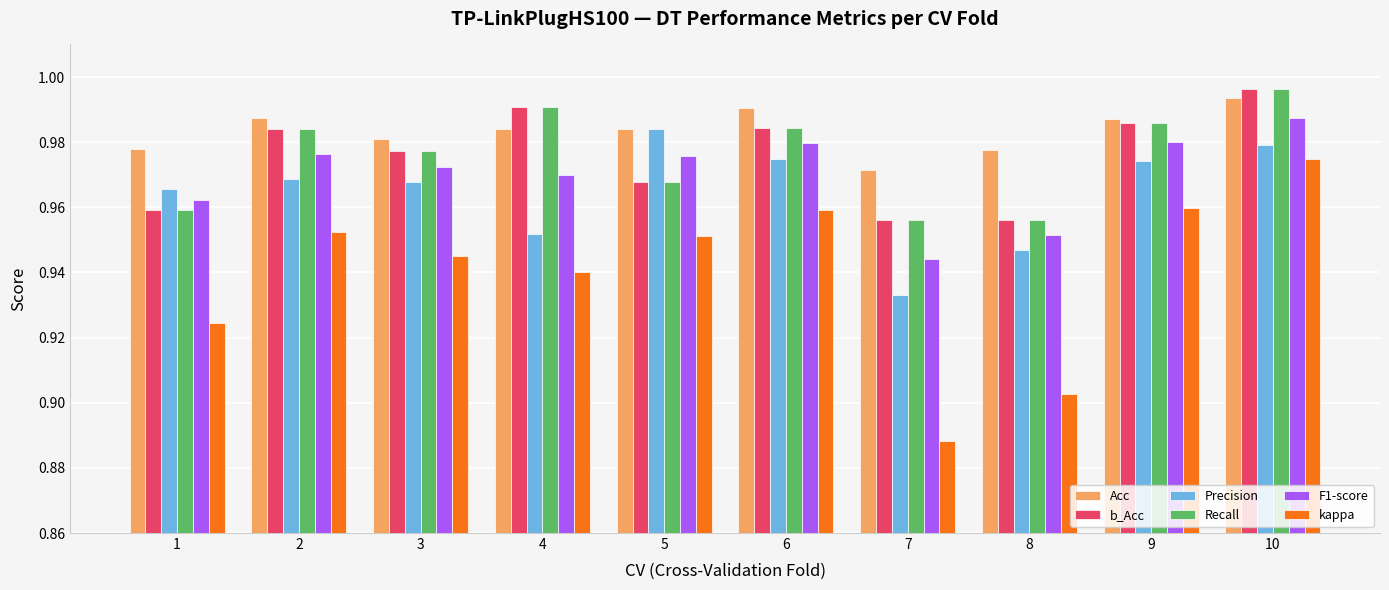

Which series has the largest range (max minus min)?

kappa